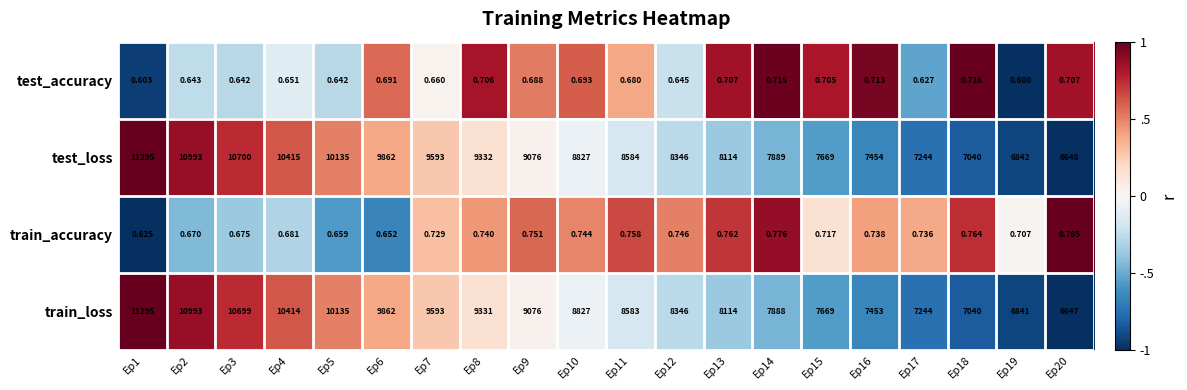

What is the spread (max minus min) of values at Ep7?

9592.3